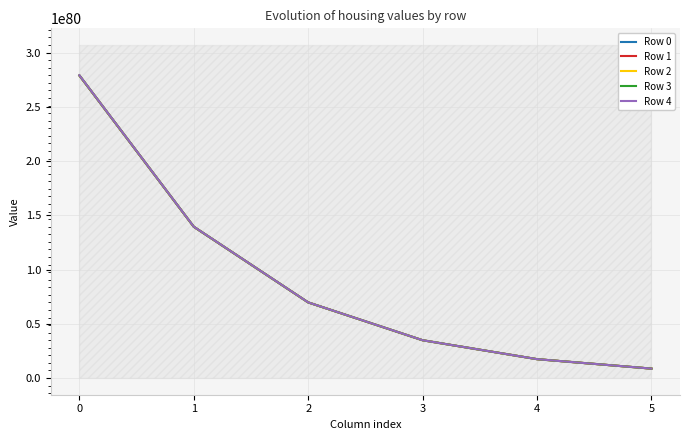

What is the greatest value displayed?

279387618414449913175693824576982648967862748199642041631868545066011578484129792